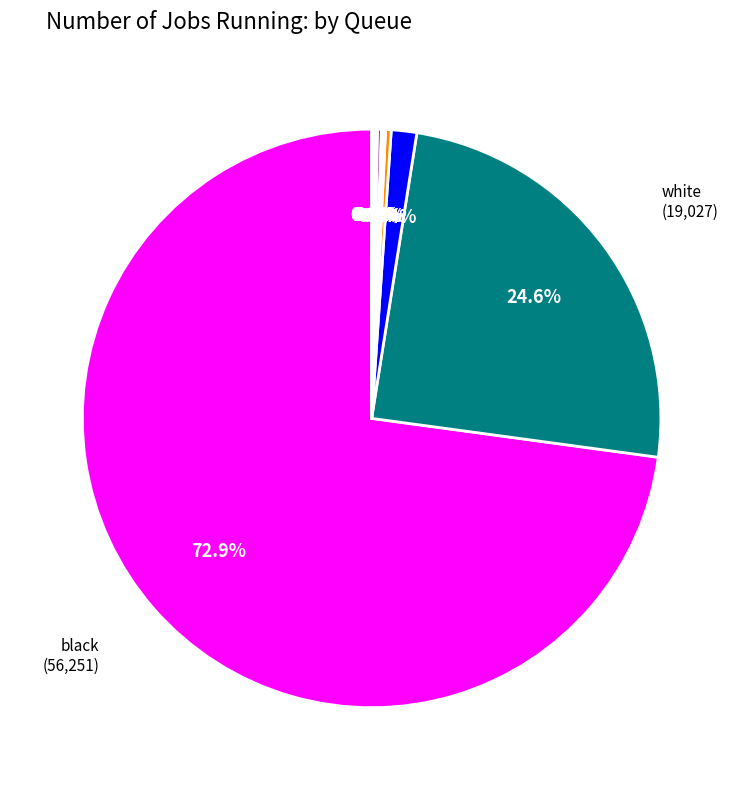

Does any single category account for the majority?

Yes